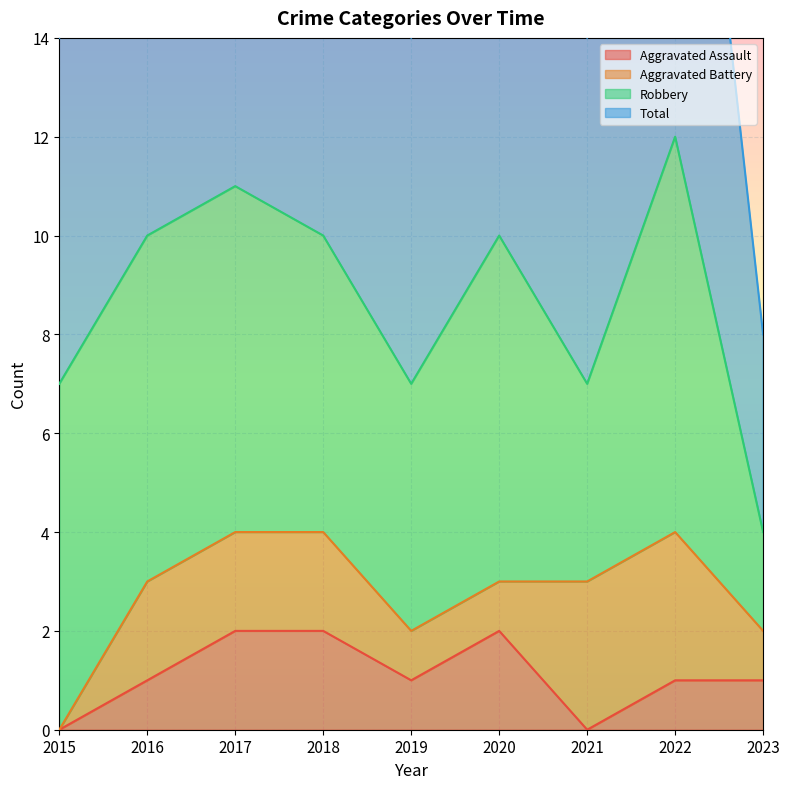

How many Total values are between 7 and 10?

6